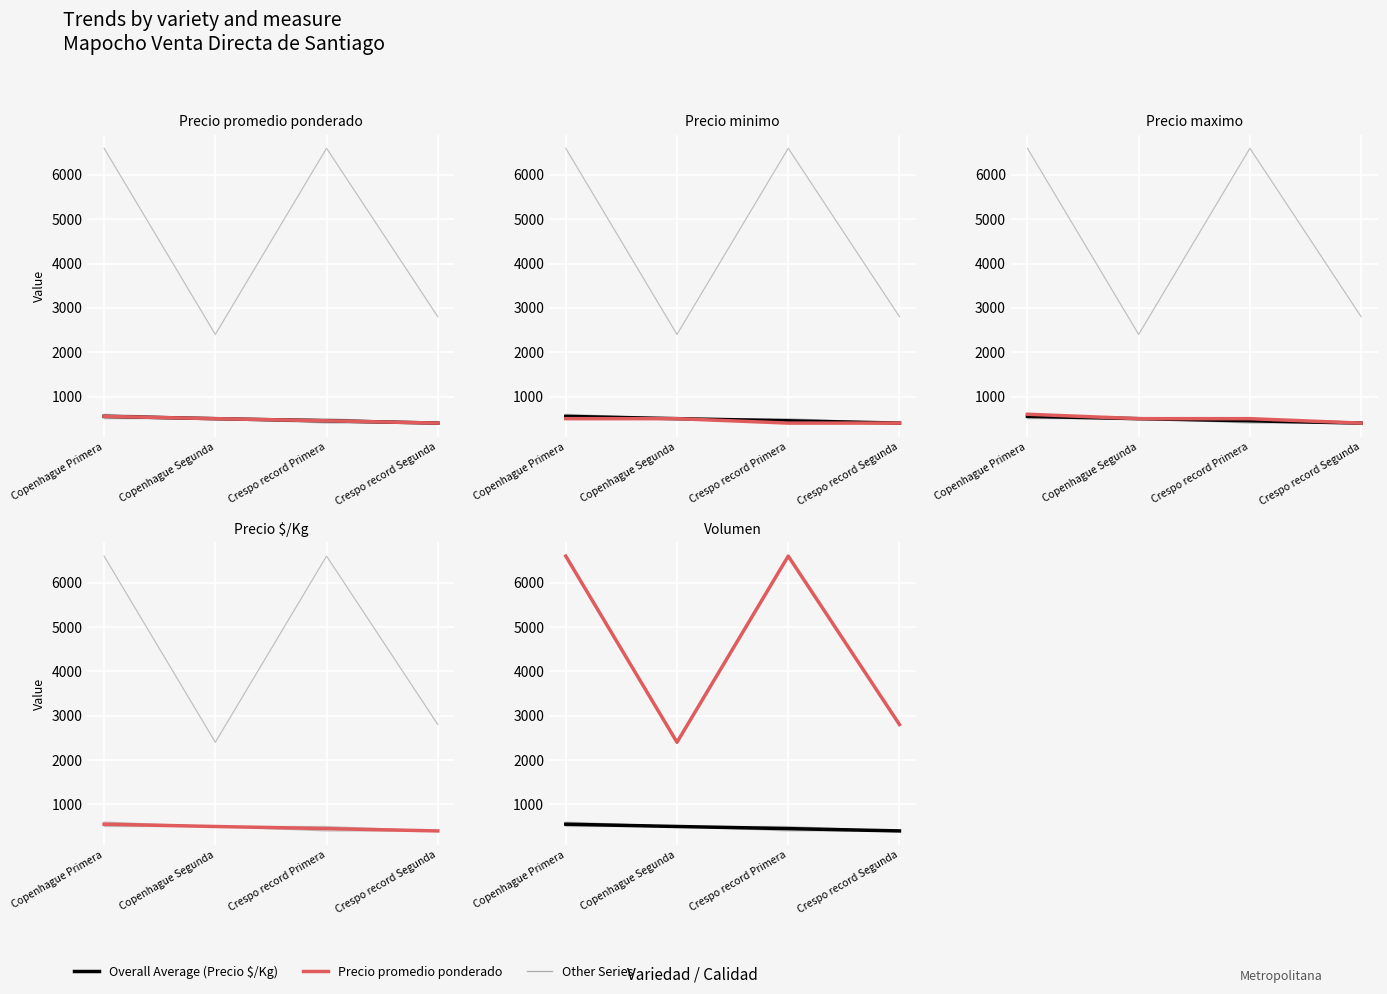

Reading left to right, list all the values displayed in this chart.

Overall Average (Precio $/Kg): Copenhague Primera=552	Copenhague Segunda=500	Crespo record Primera=452	Crespo record Segunda=400
Precio promedio ponderado: Copenhague Primera=552	Copenhague Segunda=500	Crespo record Primera=452	Crespo record Segunda=400
Precio minimo: Copenhague Primera=500	Copenhague Segunda=500	Crespo record Primera=400	Crespo record Segunda=400
Precio maximo: Copenhague Primera=600	Copenhague Segunda=500	Crespo record Primera=500	Crespo record Segunda=400
Precio $/Kg: Copenhague Primera=552	Copenhague Segunda=500	Crespo record Primera=452	Crespo record Segunda=400
Volumen: Copenhague Primera=6600	Copenhague Segunda=2400	Crespo record Primera=6600	Crespo record Segunda=2800